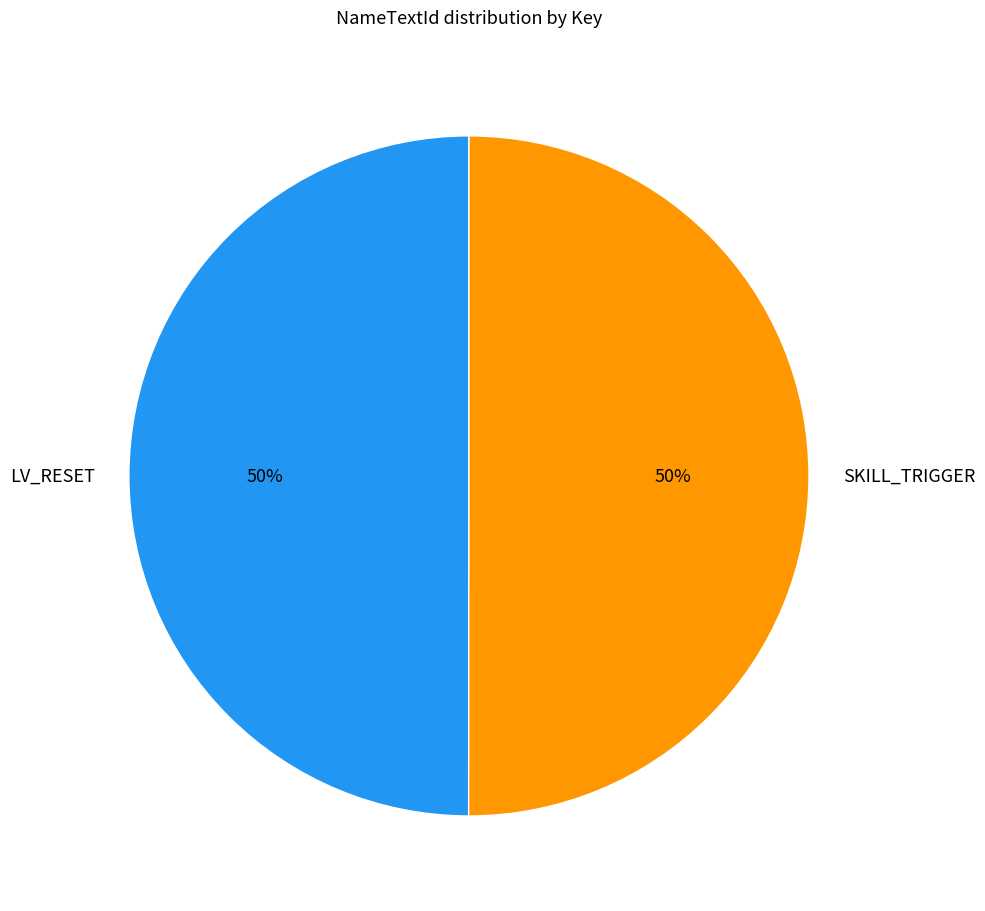

What percentage is the SKILL_TRIGGER slice, to the nearest percent?

50%